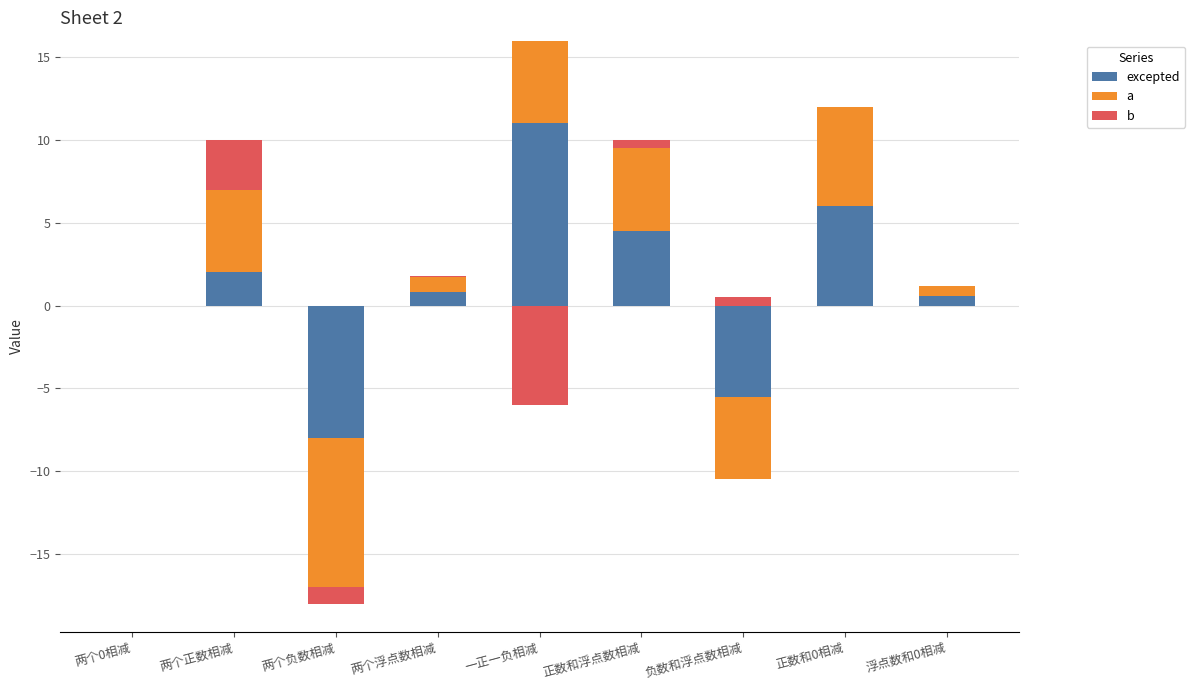

The a series shows 5.0 at 两个正数相减. True or false?

True